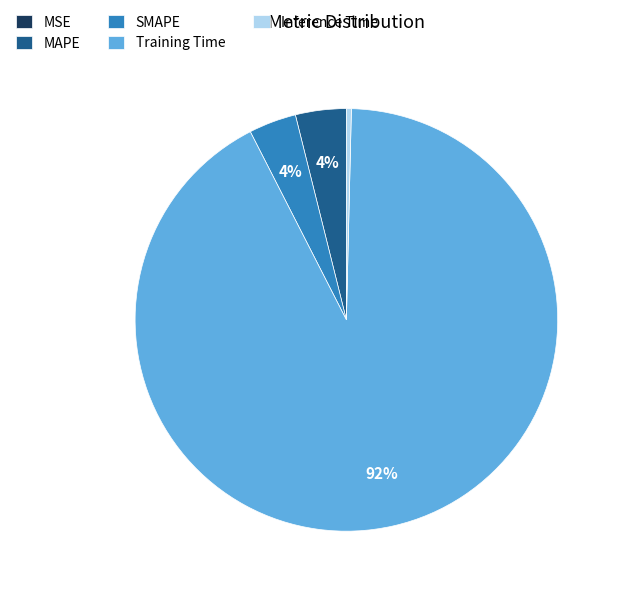

To the nearest percent, what percentage of the pie is Training Time?

92%